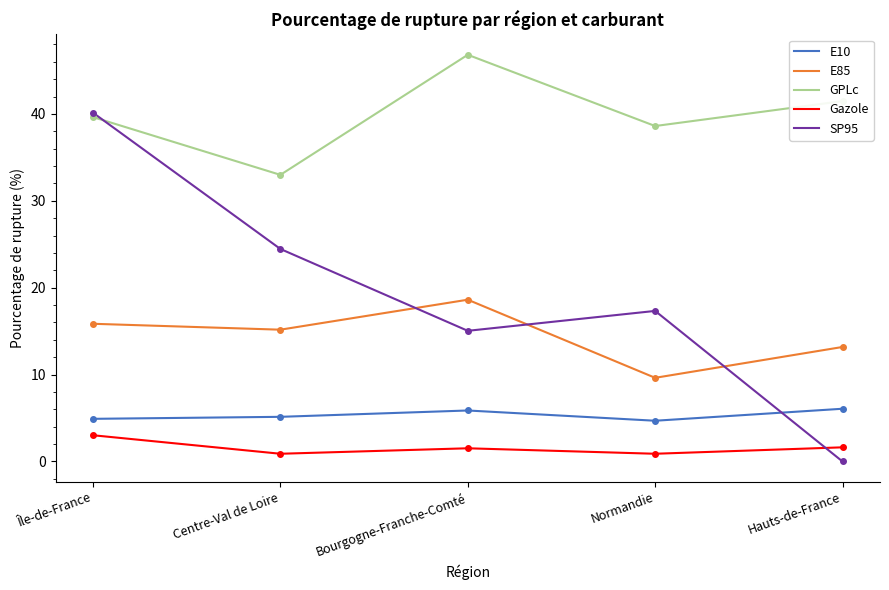

Which series ends up on top after the final intersection of Gazole and SP95?

Gazole